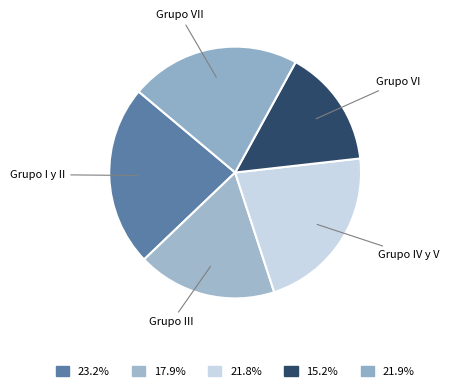

How many slices are in this pie chart?

5